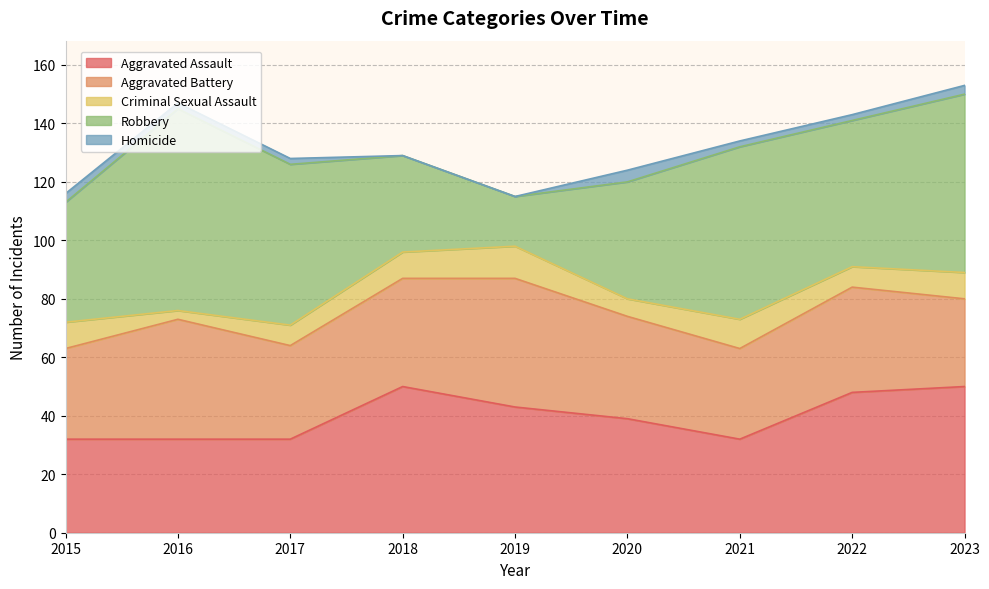

True or false: Aggravated Assault and Criminal Sexual Assault intersect in this chart.

False